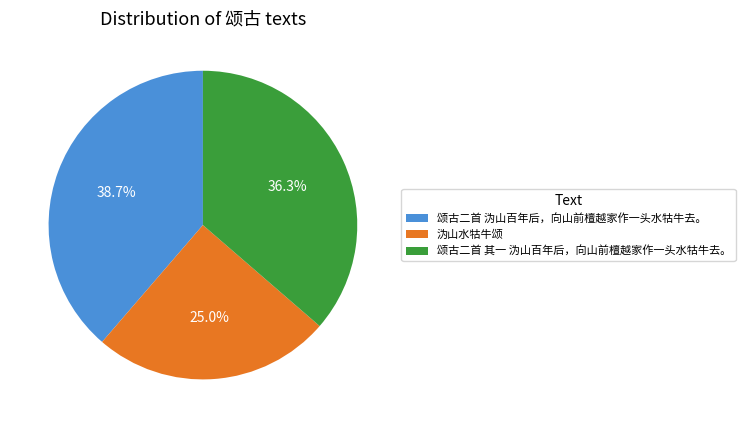

Combined, what portion of the pie is 沩山水牯牛颂 and 颂古二首 沩山百年后，向山前檀越家作一头水牯牛去。?

63.7%